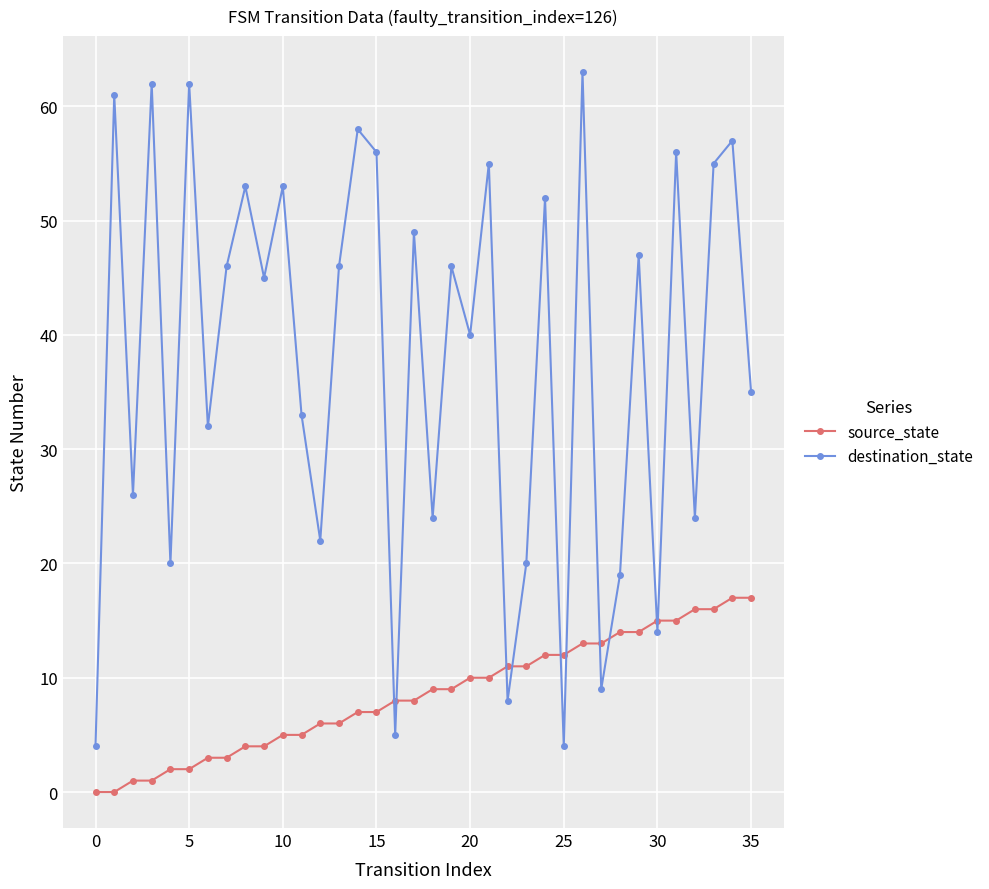

How many times do source_state and destination_state cross each other?

10